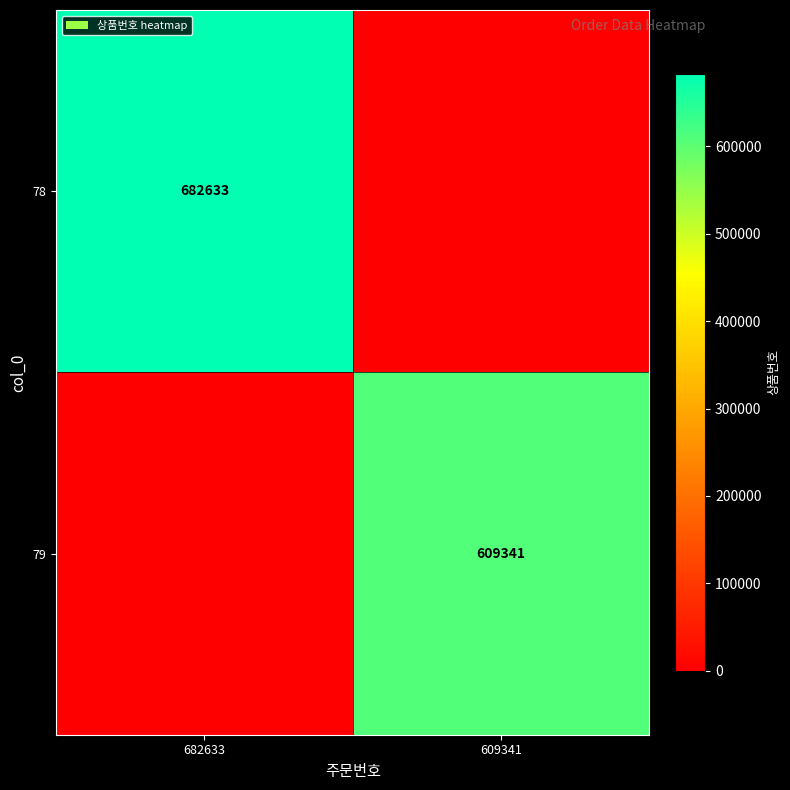

At how many categories does at least one series exceed 15349?

2